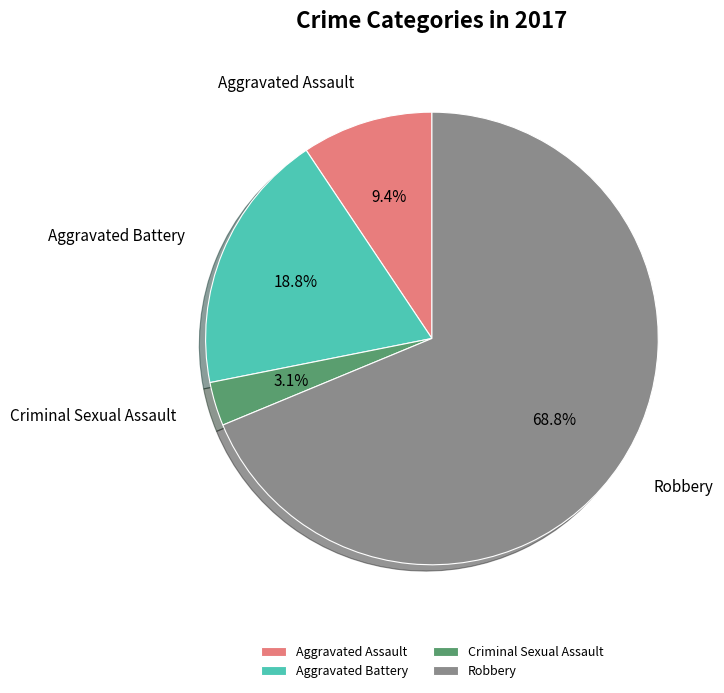

How many slices are in this pie chart?

4